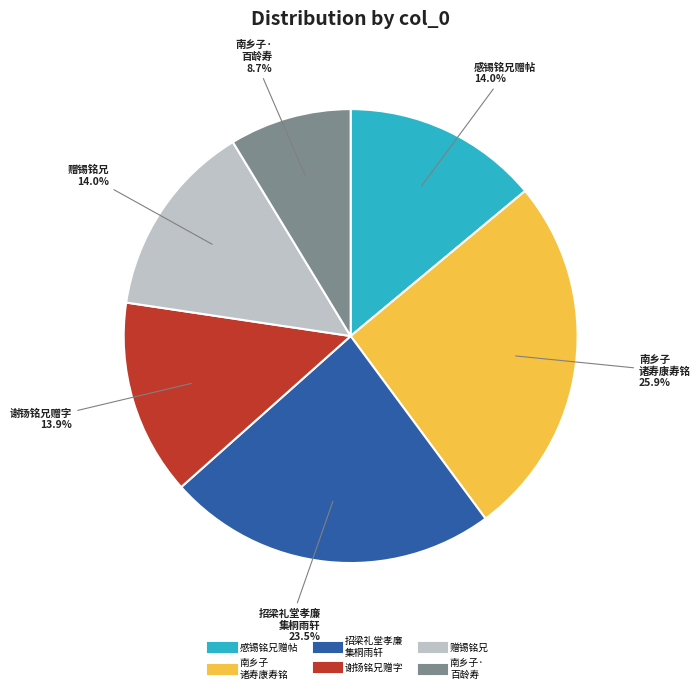

Does any single category account for the majority?

No